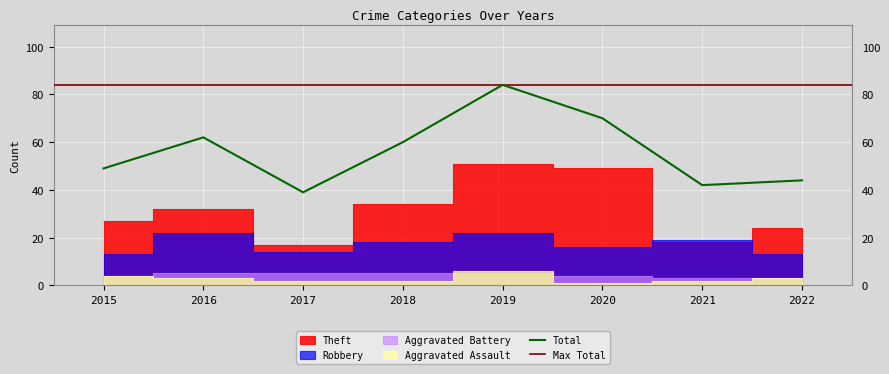

At which label does Aggravated Assault reach its peak?

2019